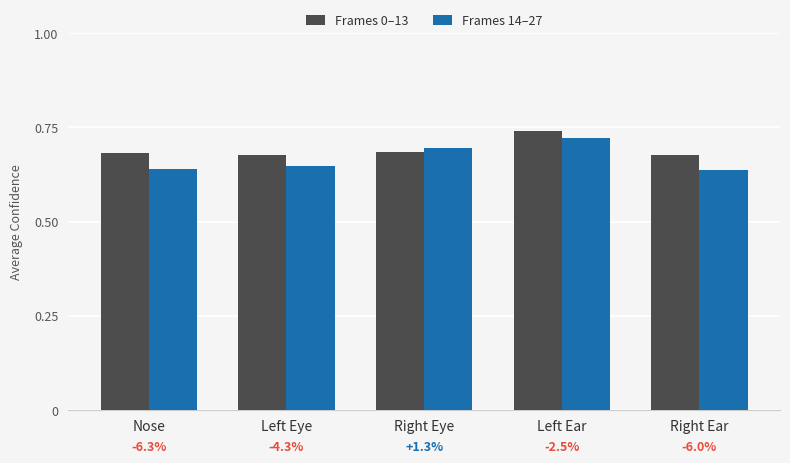

What is the sum of all Frames 14–27 values?

3.3